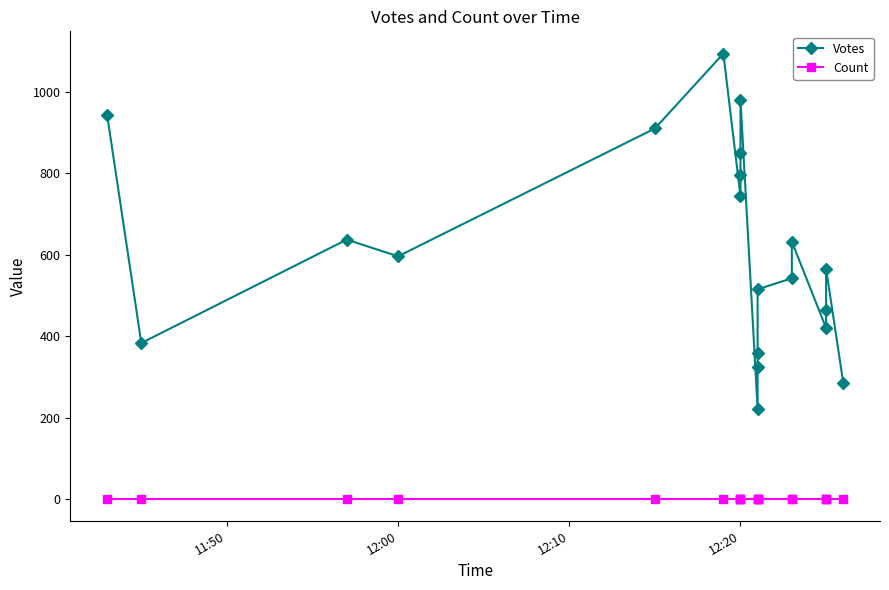

The value of Count at 18 is 1. True or false?

False